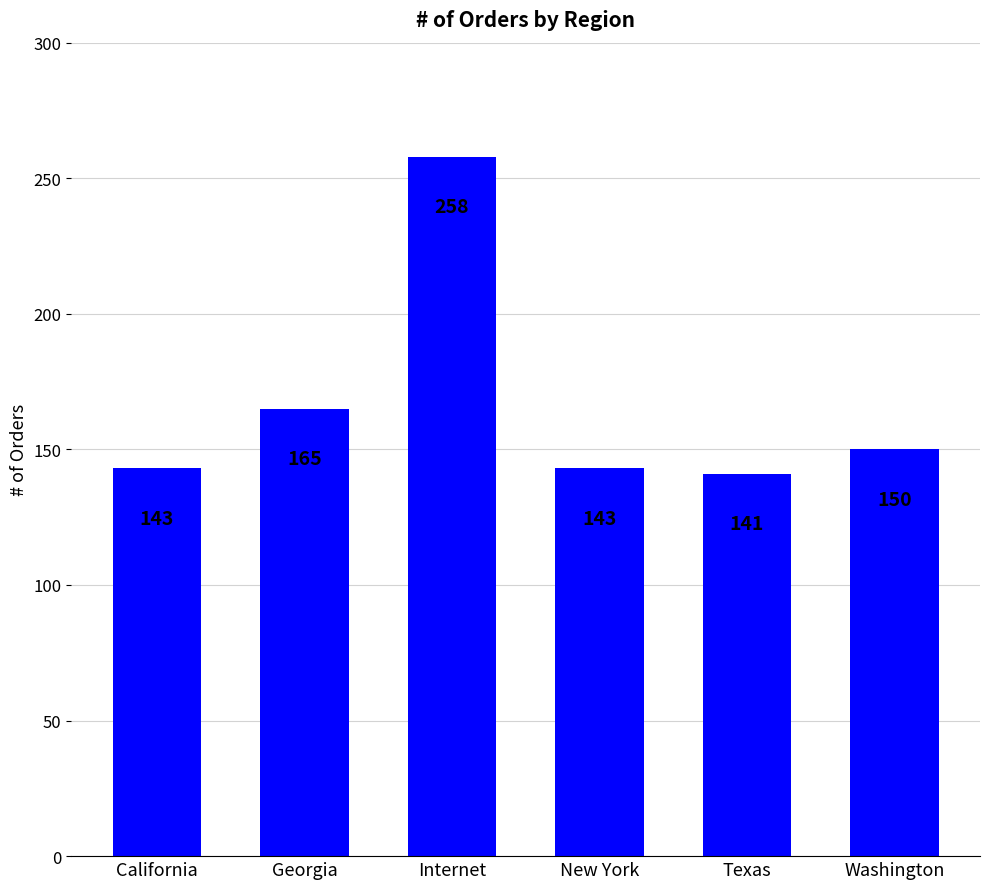

Reading left to right, transcribe all the data shown in this chart.

California=143	Georgia=165	Internet=258	New York=143	Texas=141	Washington=150